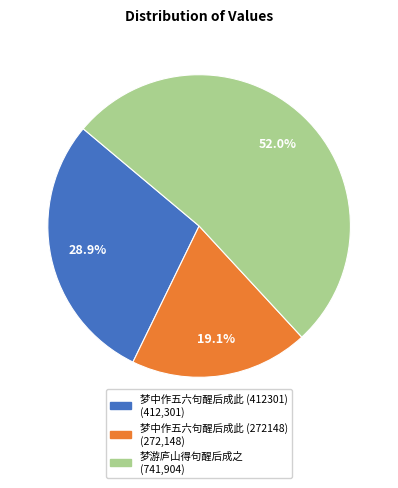

The 梦游庐山得句醒后成之 slice represents 62% of the pie. True or false?

False